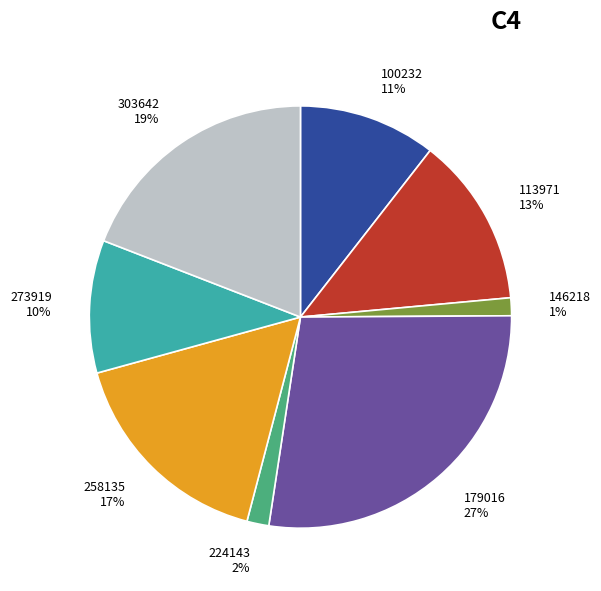

To the nearest percent, what is the difference between the largest and smallest slice percentages?

26%